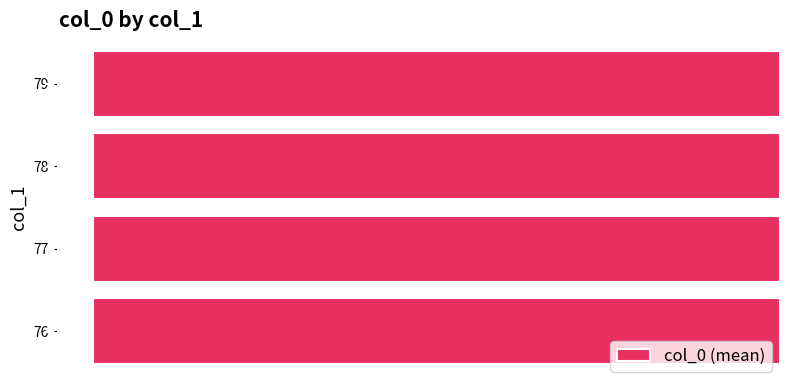

The chart shows a value of -87 at 78. True or false?

False